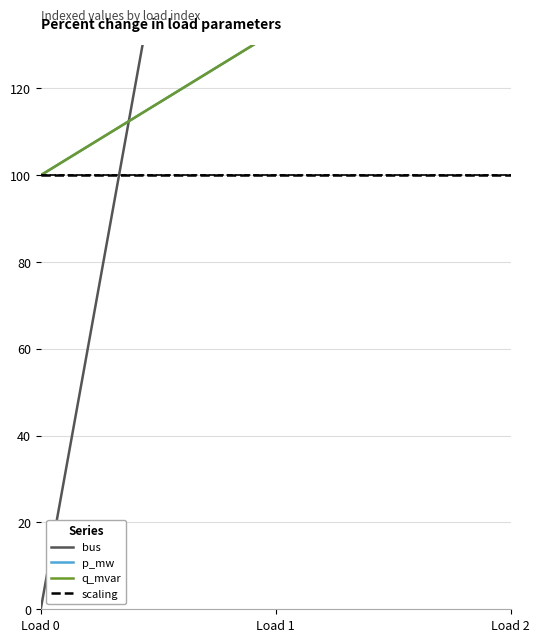

Reading right to left, what are all the values shown in this chart?

bus: 500.0	300.0	0.0
p_mw: 3703.2	133.2	100.0
q_mvar: 3703.2	133.2	100.0
scaling: 100.0	100.0	100.0